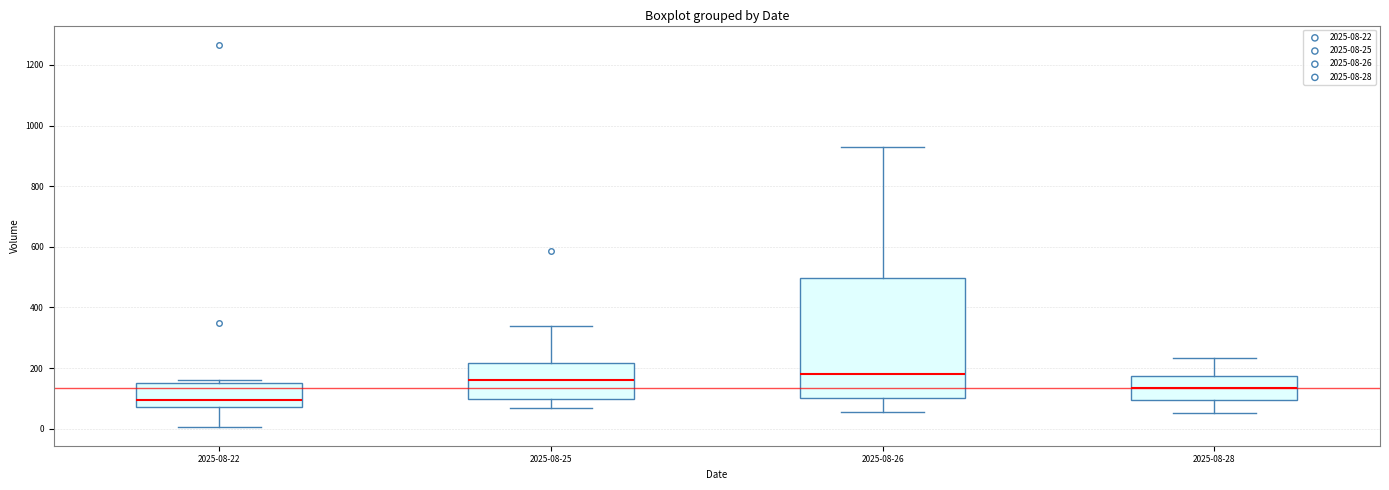

Reading left to right, read every box against the y-axis: the position of its median line, the range the box covers, and the ends of its whiskers. The values are not printed on the chart, so give them approximately, as read against the axis.

2025-08-22: median 100, box 80 to 160, whiskers 0 to 160 (just above the box's upper edge)
2025-08-25: median 160, box 100 to 220, whiskers 60 to 340
2025-08-26: median 180, box 100 to 500, whiskers 60 to 940
2025-08-28: median 140, box 100 to 180, whiskers 60 to 240